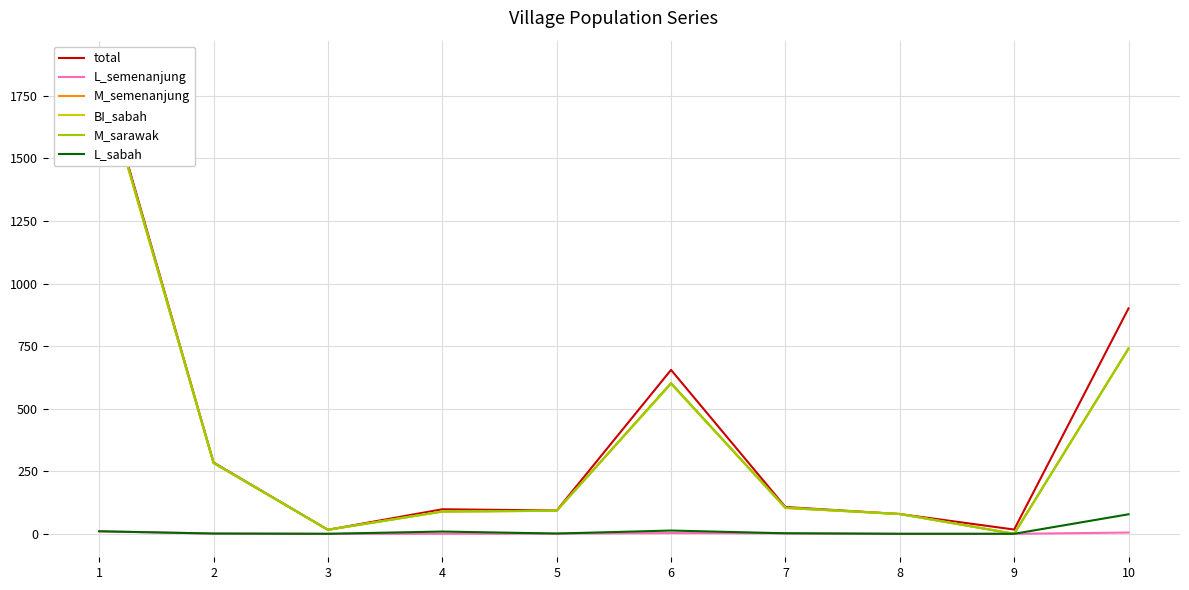

Which series changed the most between 5 and 9?

M_semenanjung